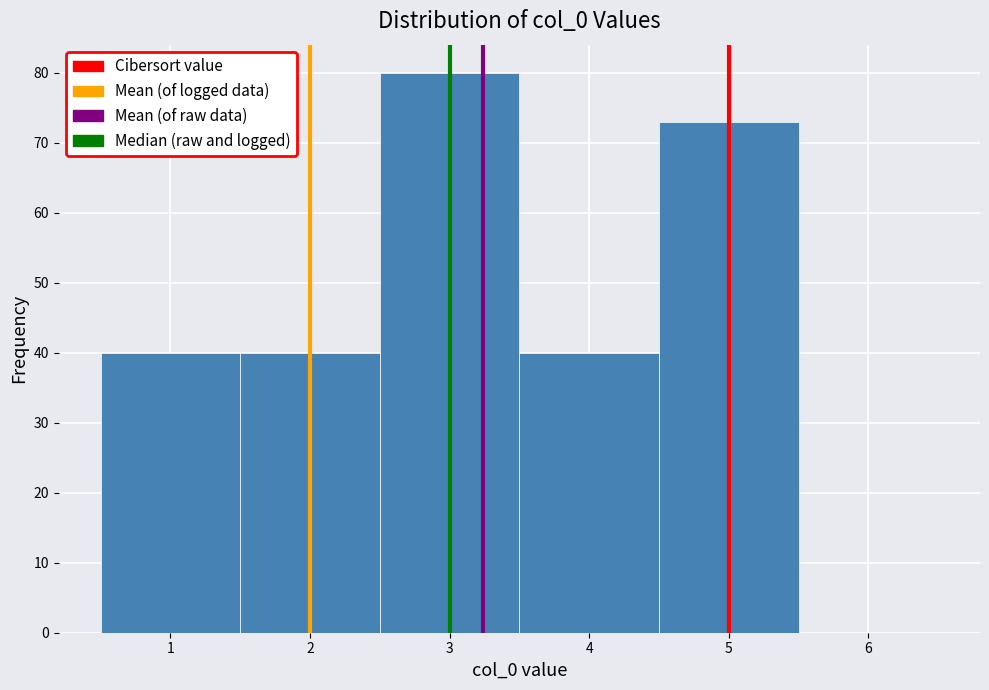

Over which range of the x-axis is the bar tallest?

2.5 to 3.5